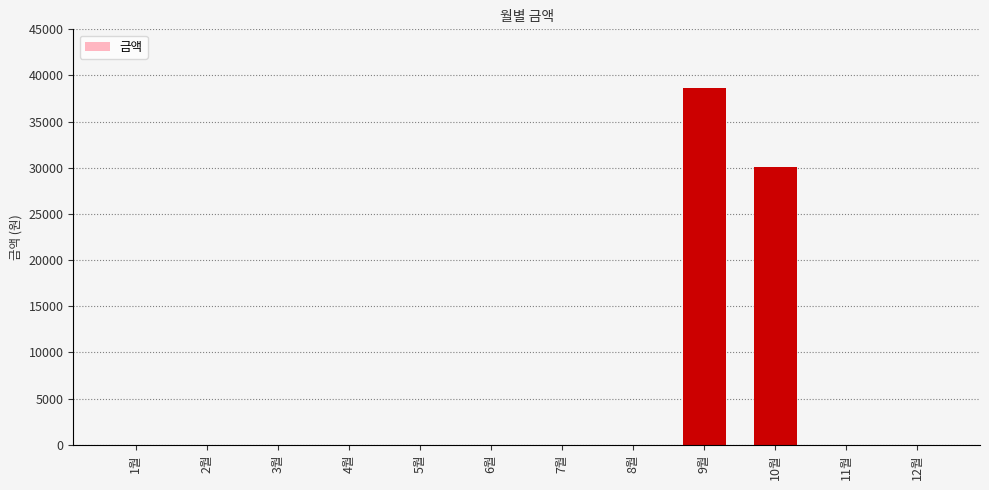

Reading left to right, extract all data points from this chart.

0	0	0	0	0	0	0	0	38630	30110	0	0